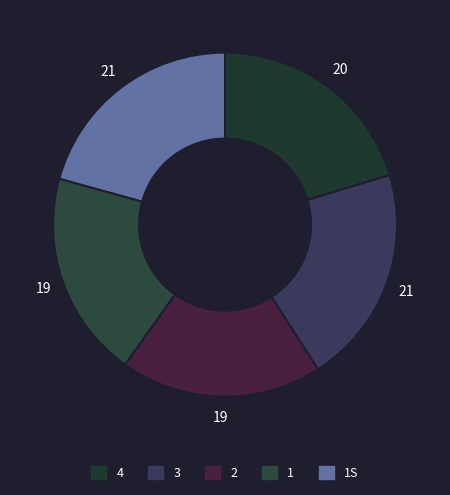

Is there any slice that represents more than half of the pie?

No